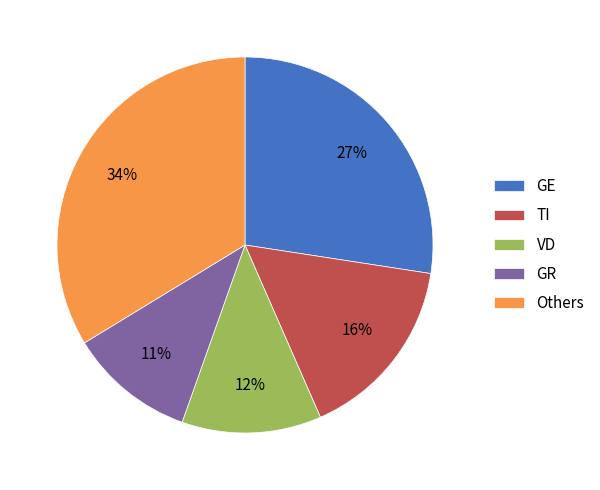

Is the sum of GE and VD greater than half?

No